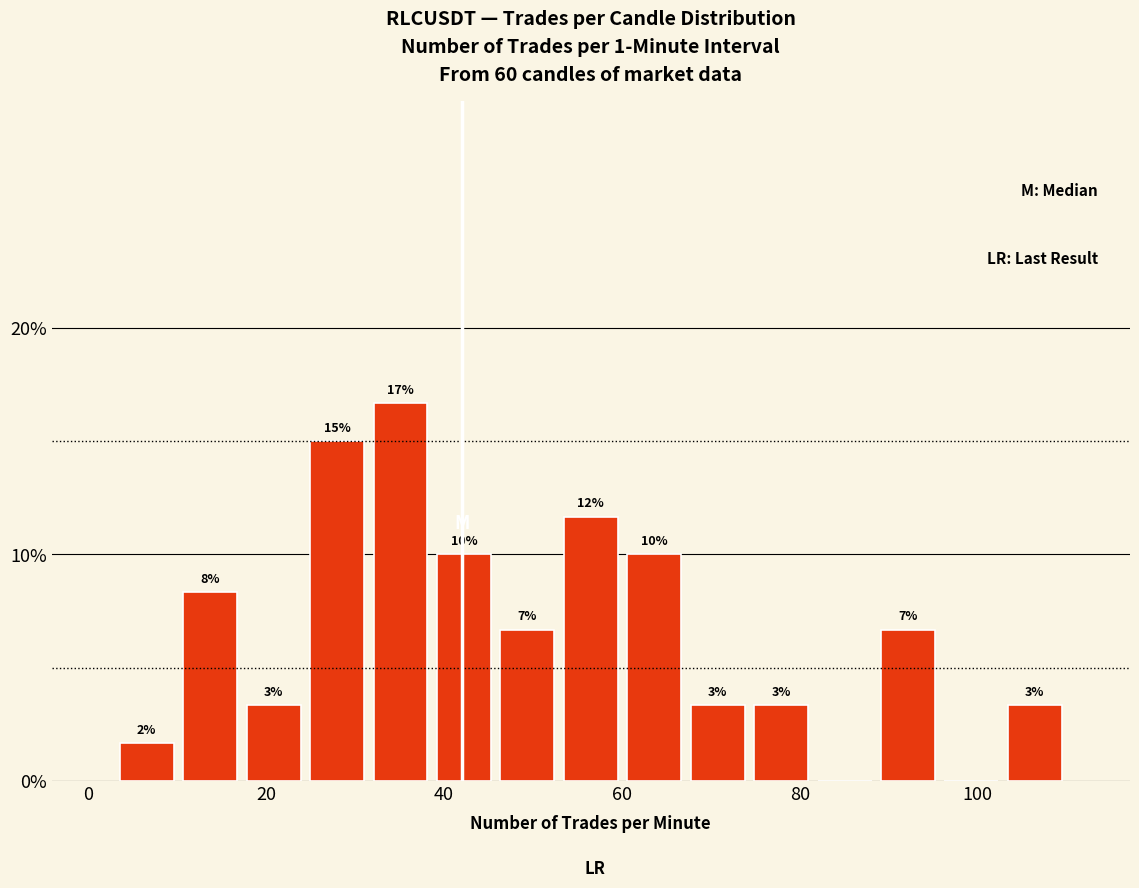

Read against the x-axis, roughly where is the centre of the tallest bar?

36